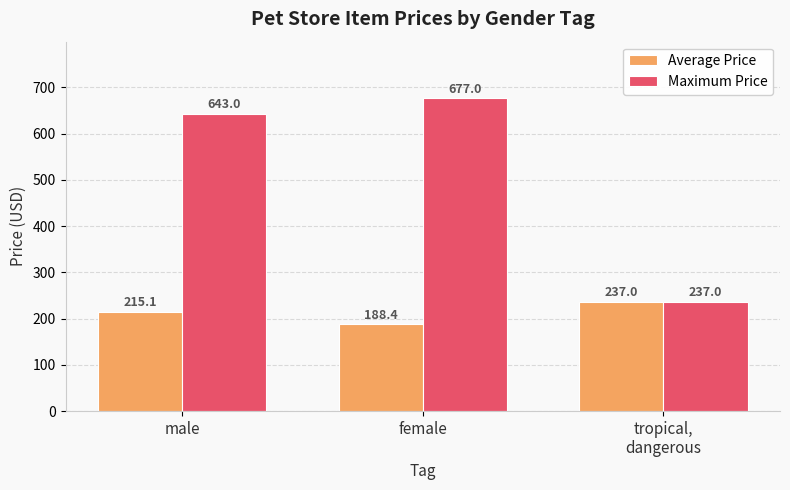

Reading left to right, list all the values displayed in this chart.

Average Price: 215.1	188.4	237.0
Maximum Price: 643.0	677.0	237.0